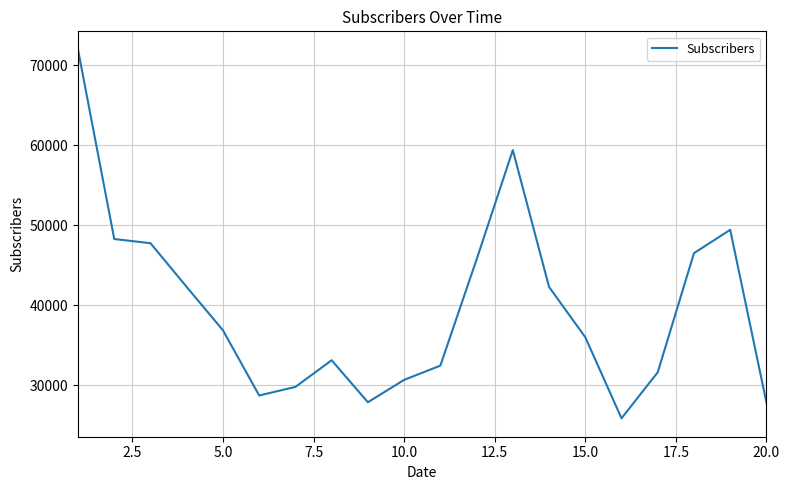

What is the smallest value displayed?

25872